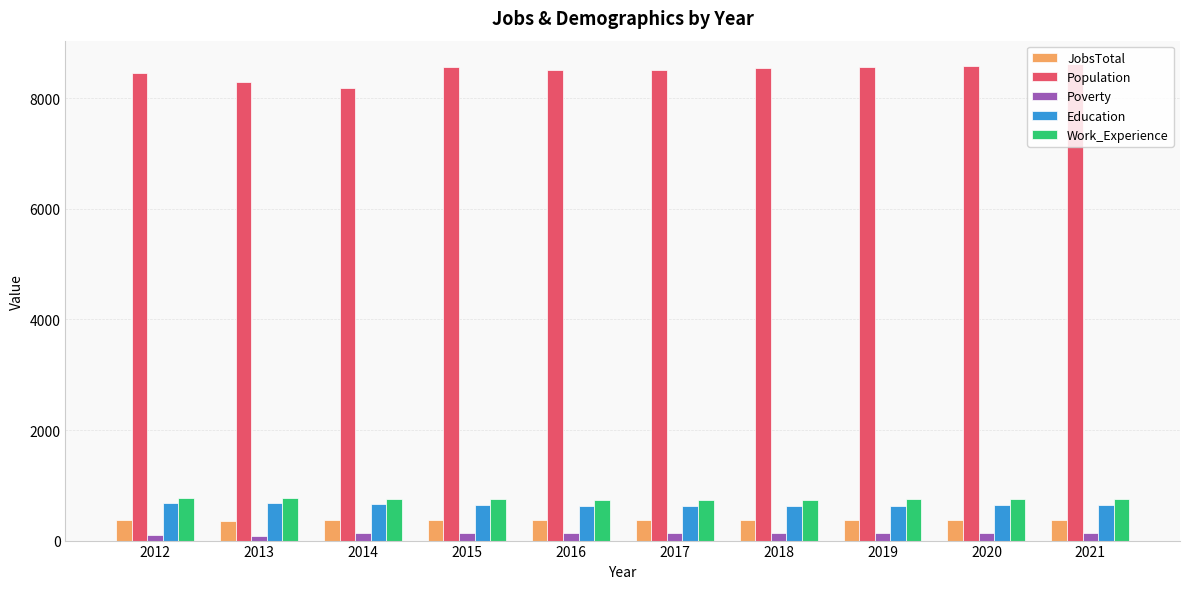

The JobsTotal series shows 93 at 2014. True or false?

False